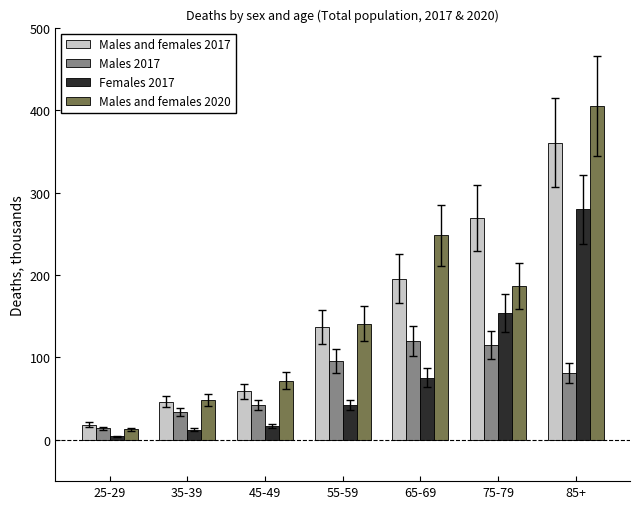

Which series changed the most between 55-59 and 85+?

Males and females 2020